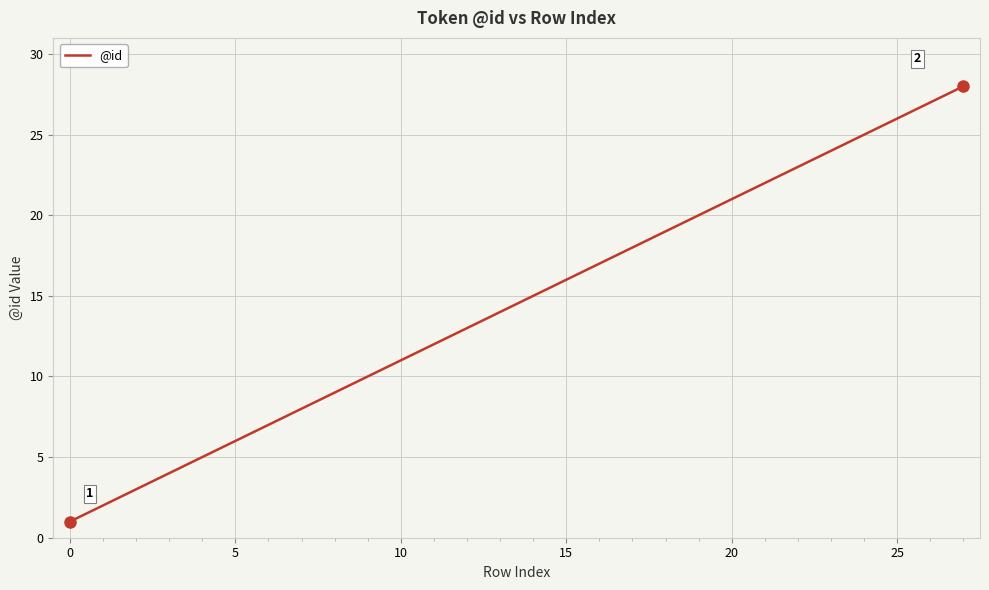

Does the chart have visible grid lines?

Yes